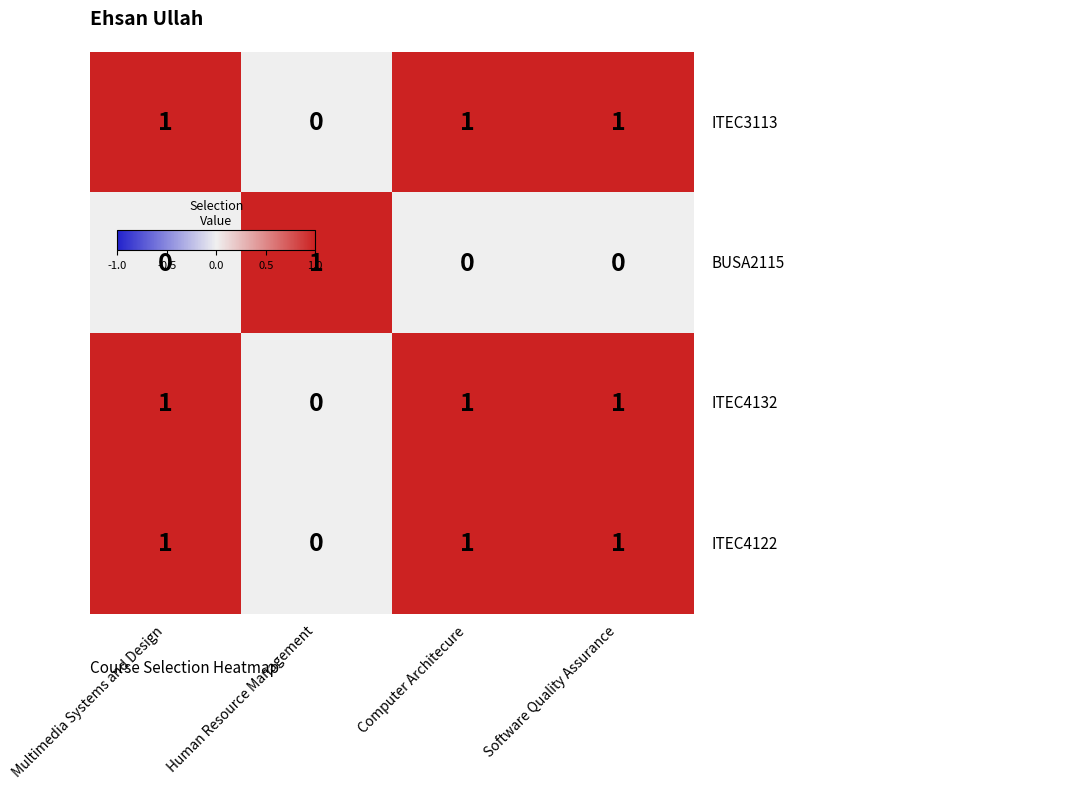

At how many categories does at least one series exceed 0?

4